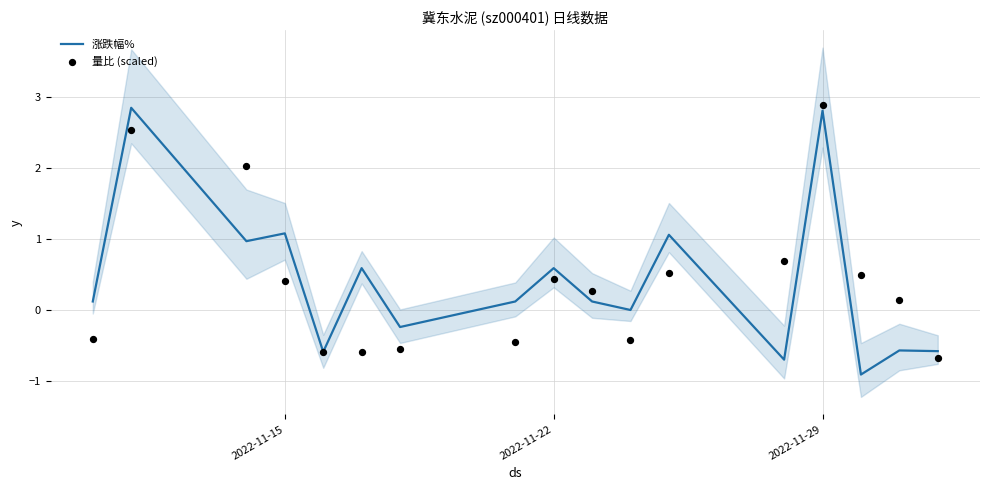

Which series has the widest spread of Y values?

涨跌幅%